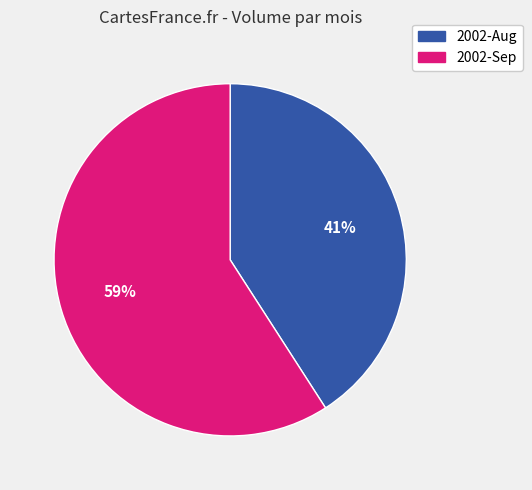

Is there a majority slice in this chart?

Yes